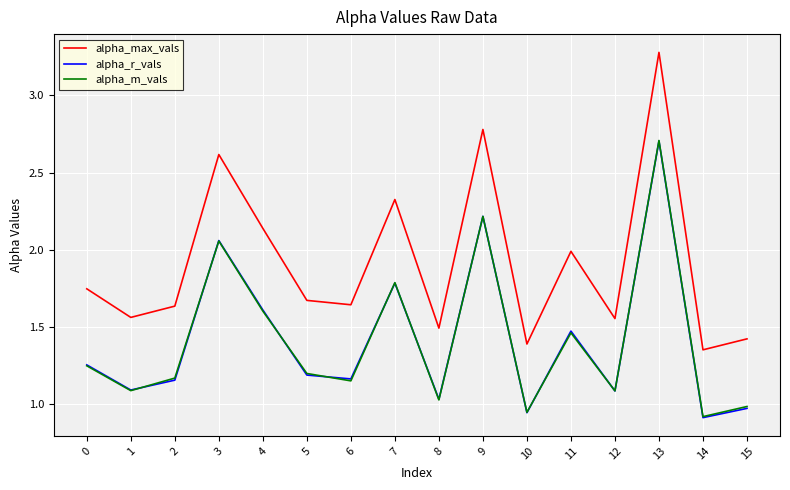

At how many categories does at least one series exceed 1?

16